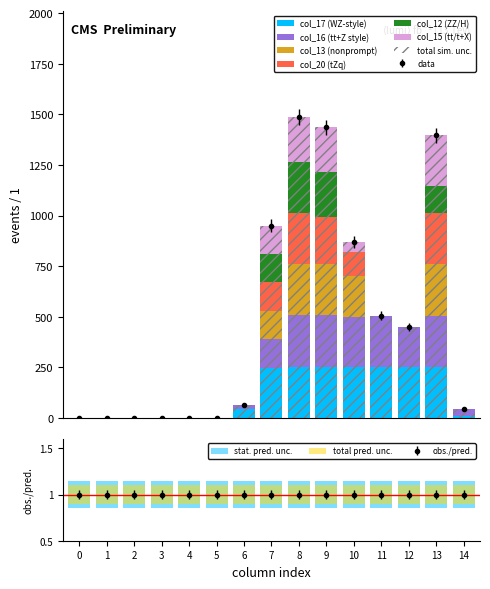

At which category is the sum across all series the highest?

8